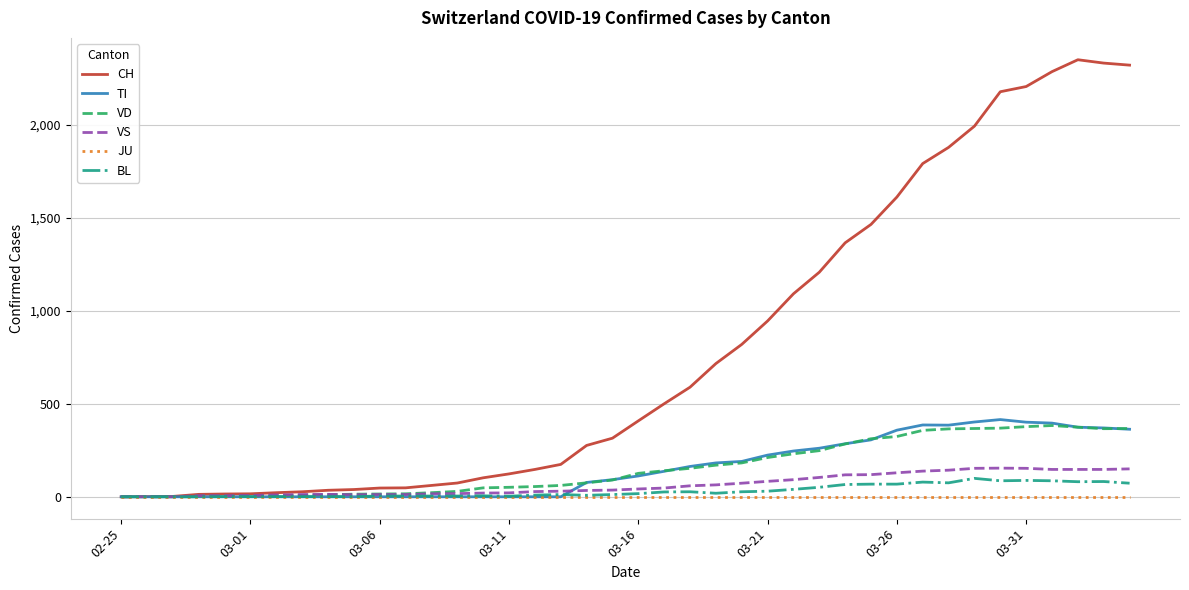

What is the greatest value displayed?

2349